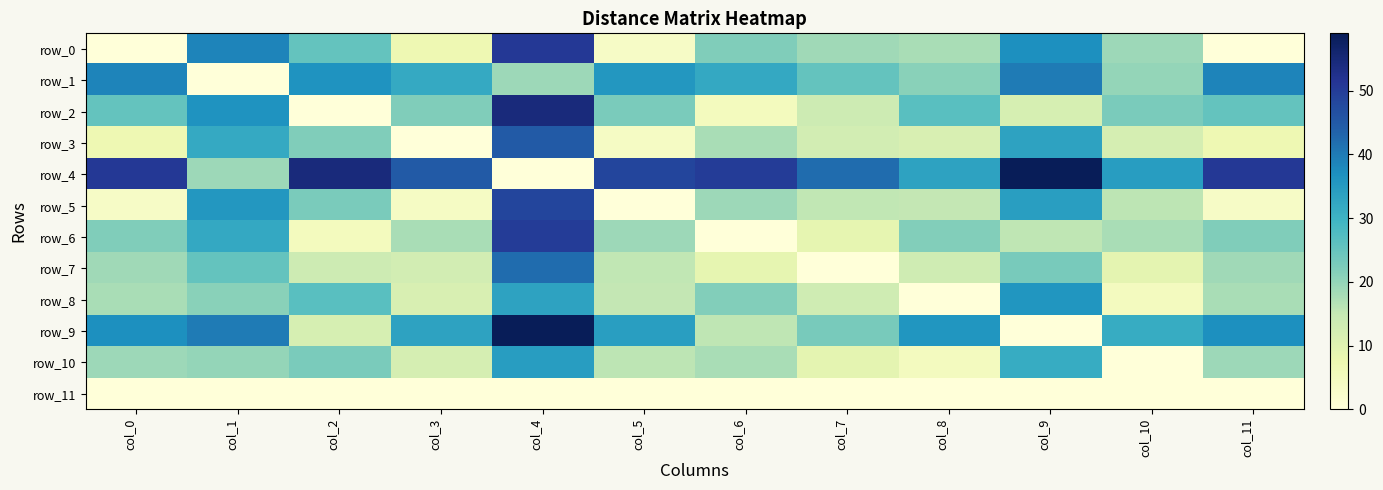

What is the average value of the row_9 series?

29.9